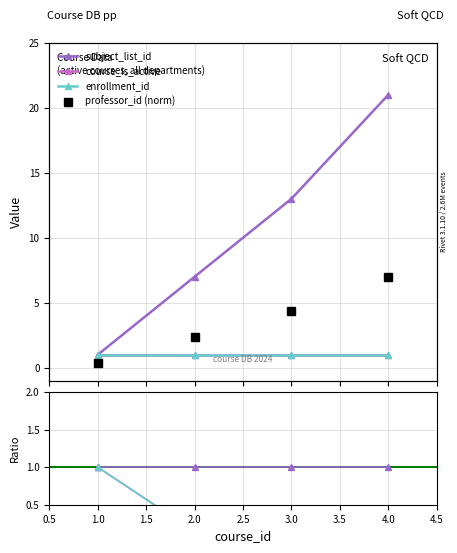

True or false: subject_list_id has more than 2 interior local peaks.

False